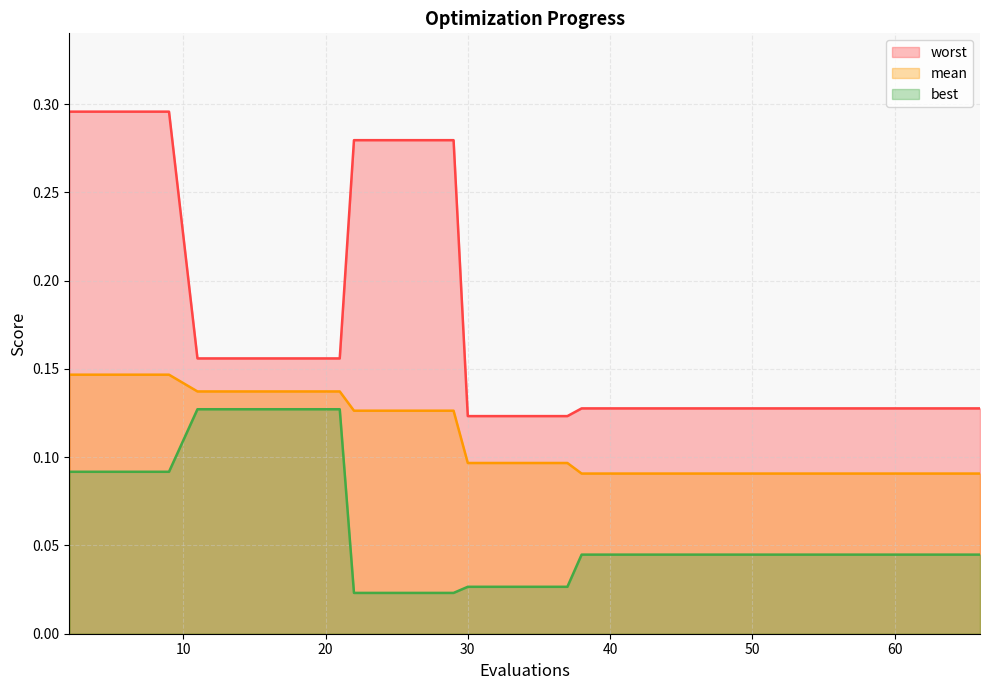

At how many categories does at least one series exceed 0?

40